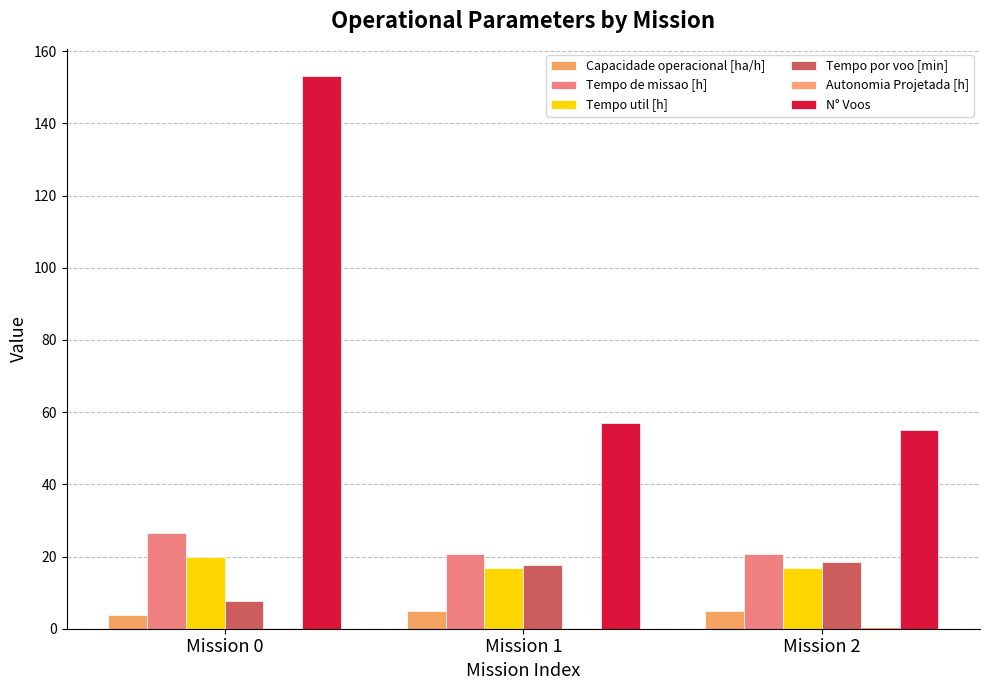

How many groups of bars are there?

3